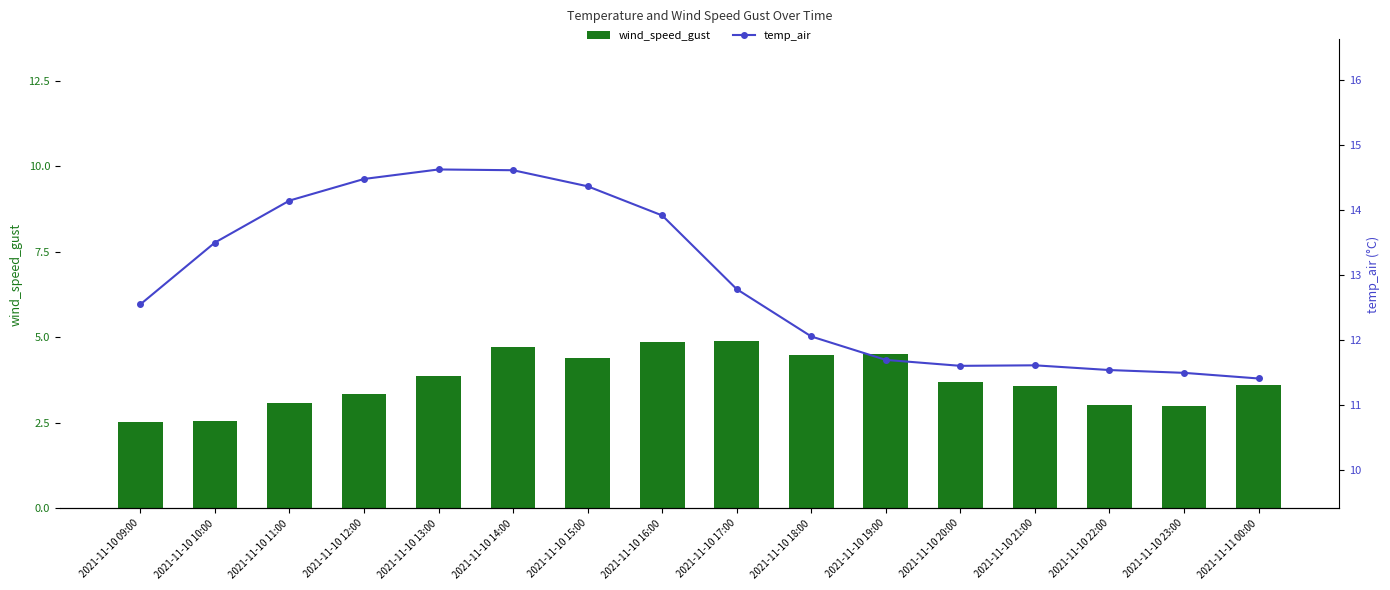

Rank the series at 2021-11-10 22:00 from highest to lowest value.

temp_air, wind_speed_gust